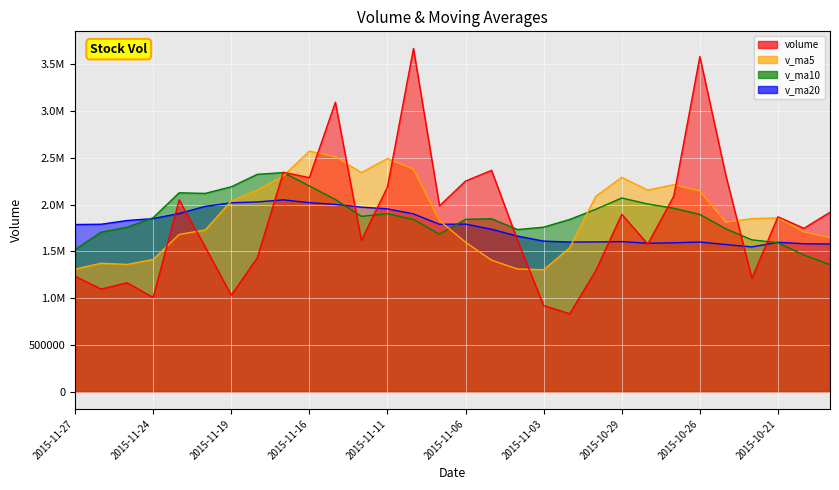

Reading left to right, transcribe all the data shown in this chart.

volume: 1235397.6	1096924.6	1165401.1	1007530.1	2049981.8	1548045.1	1032074.9	1429930.0	2345440.8	2288068.5	3093660.0	1618353.2	2187400.2	3667750.5	1986744.9	2251662.2	2365800.5	1616091.9	921287.6	833727.0	1292553.2	1895992.4	1578153.4	2091018.5	3581887.0	2310682.5	1212479.4	1869907.8	1746594.4	1918057.5
v_ma5: 1311047.0	1373576.5	1360606.6	1413512.4	1681094.5	1728711.9	2037834.8	2155090.5	2306584.5	2571046.5	2510781.8	2342382.2	2491871.7	2377610.0	1828317.4	1597713.8	1405892.0	1311930.4	1304342.7	1538288.9	2087920.9	2291546.8	2154844.1	2213195.0	2144310.2	1811544.3	1849804.5	1858266.5	1707558.3	1645884.4
v_ma10: 1519879.4	1705705.7	1757848.5	1860048.5	2126070.5	2119746.8	2190108.5	2323481.1	2342097.3	2199682.0	2054247.8	1874137.1	1901901.1	1840976.4	1683303.2	1842817.4	1848719.4	1733387.3	1758768.9	1841299.6	1949732.6	2070675.6	2006555.3	1960376.7	1895097.3	1740935.2	1623225.5	1592466.4	1460625.9	1358741.5
v_ma20: 1787063.6	1789921.4	1829874.8	1850512.4	1904686.8	1981282.1	2019414.0	2028434.2	2050433.1	2020490.8	2001990.2	1972406.4	1954228.2	1900676.5	1789200.2	1791876.3	1735972.4	1662926.8	1609697.4	1600020.5	1600993.8	1604527.1	1586912.3	1591647.2	1600016.8	1572900.8	1547742.1	1596767.8	1581886.8	1578341.5